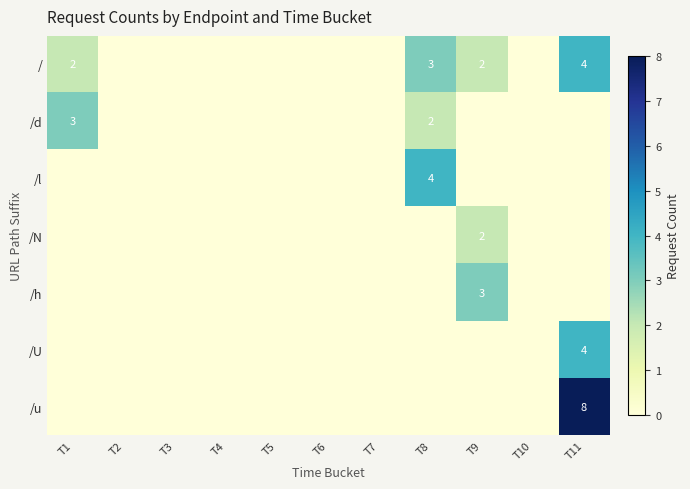

Is it true that / equals 2 at T1?

True